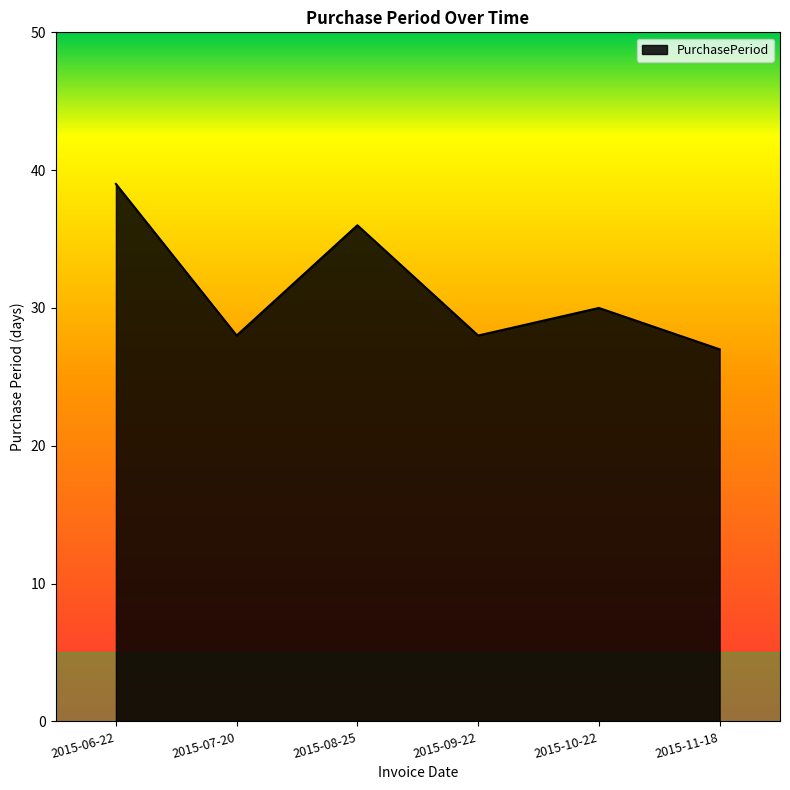

What is the difference between the maximum and minimum values?

12